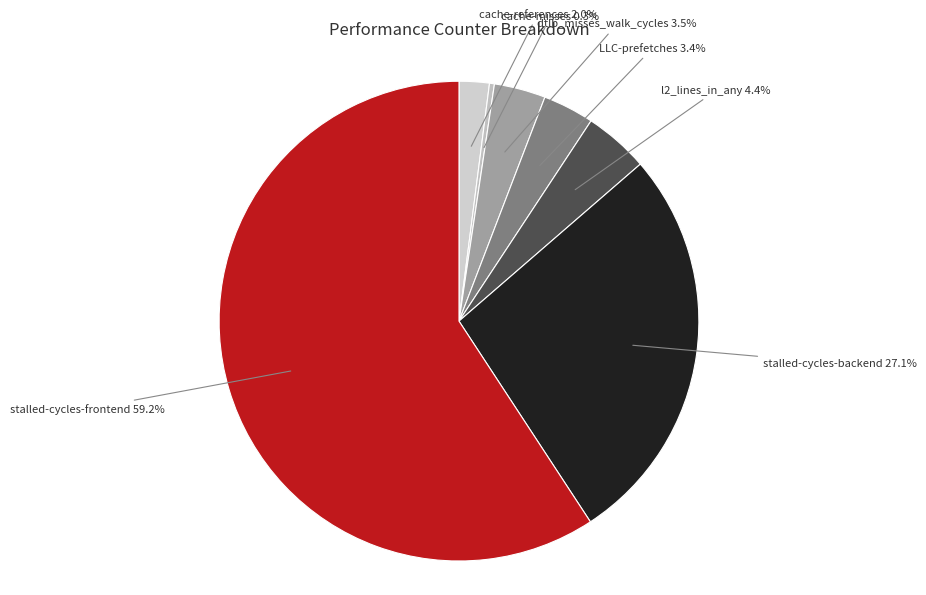

Count the number of slices in the pie.

7